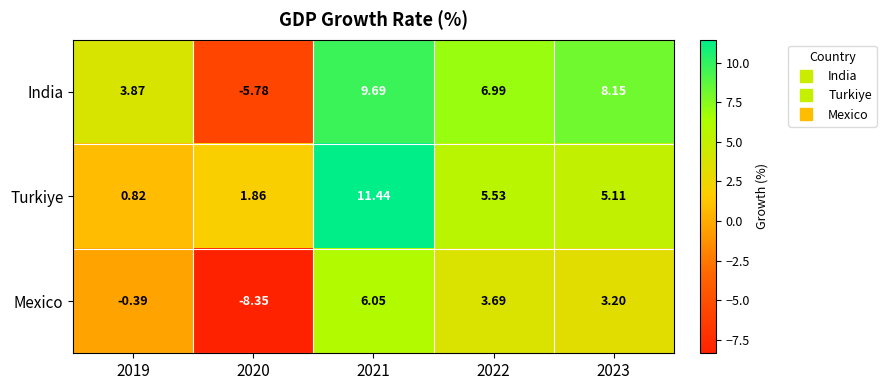

At which category is the sum across all series the highest?

2021